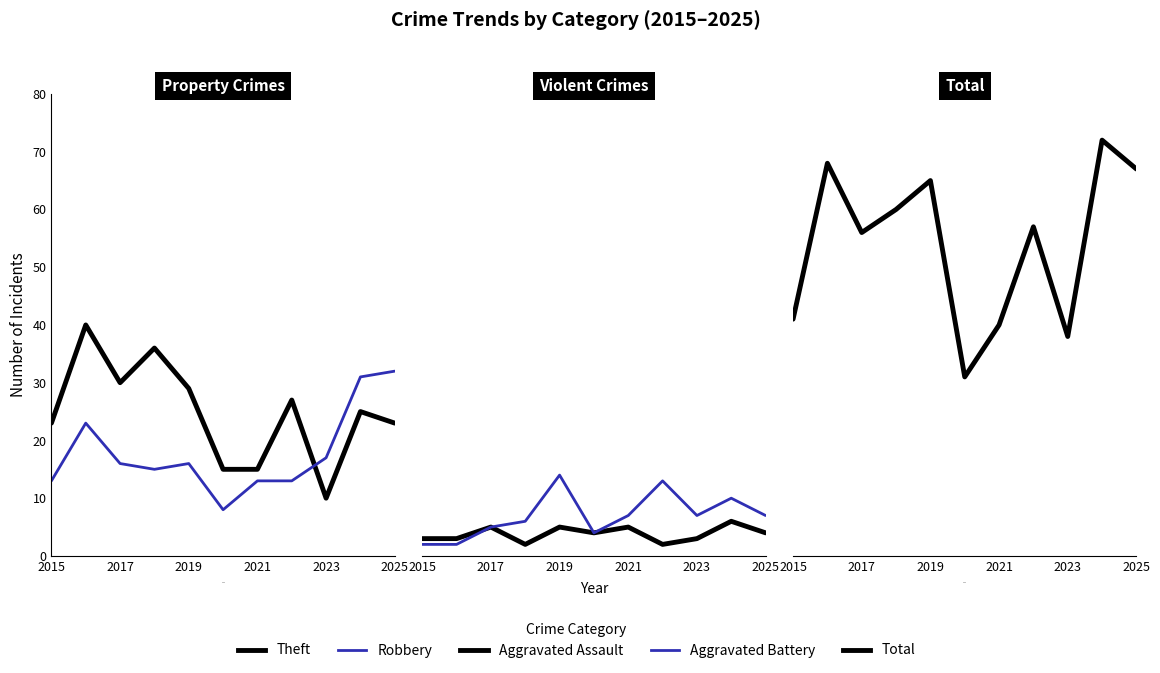

Is the value of Aggravated Battery at 7 greater than the value of Robbery at 7?

No